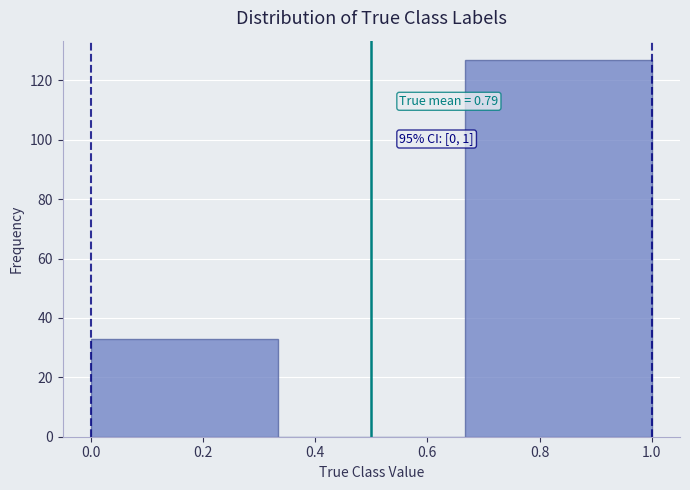

Which range on the x-axis has the tallest bar?

0.66 to 1.00